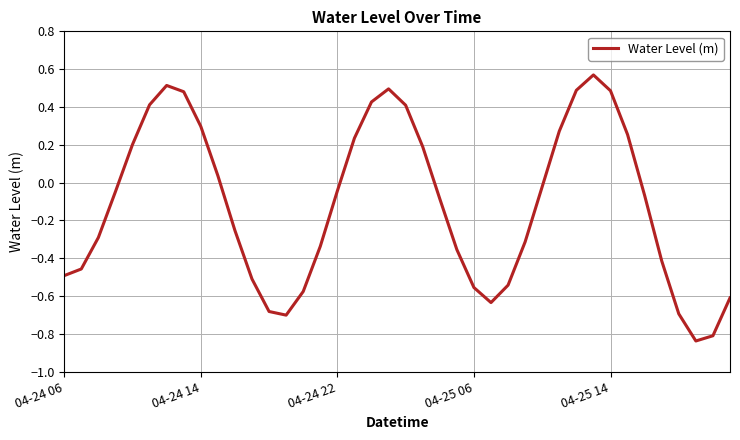

How many negative values are there?

24